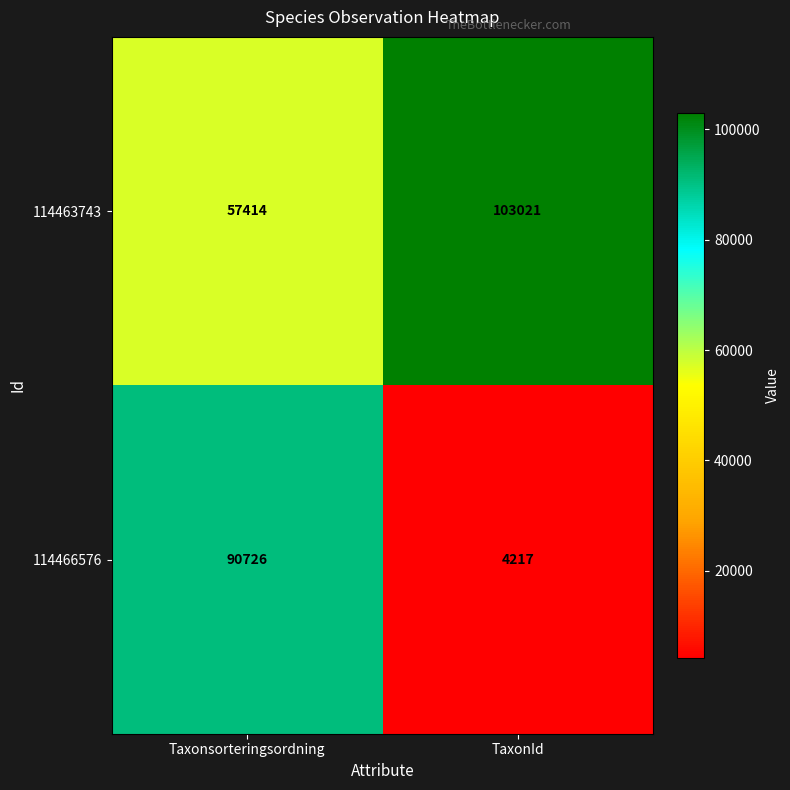

Which series has the largest total across all categories?

114463743